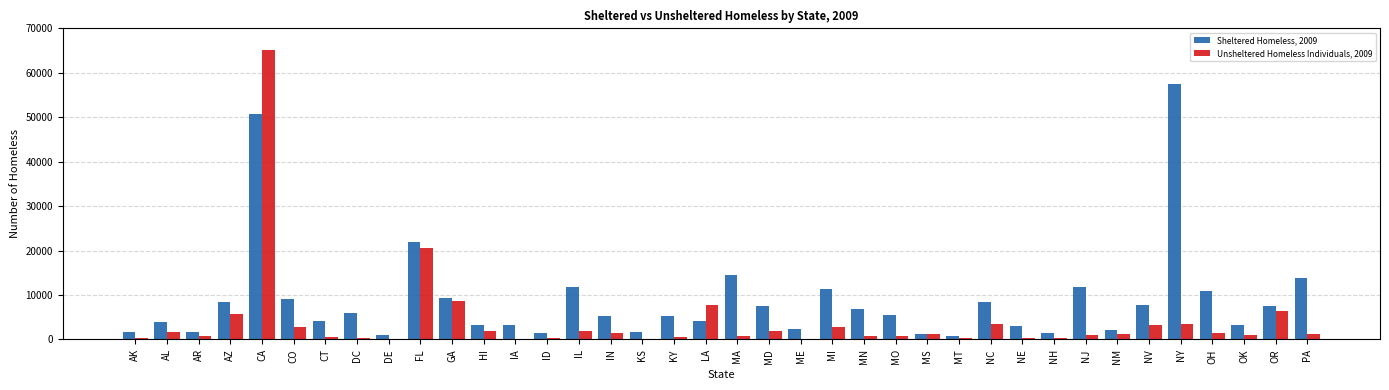

What is the approximate value of Sheltered Homeless, 2009 at CT, to the nearest 100?

4100